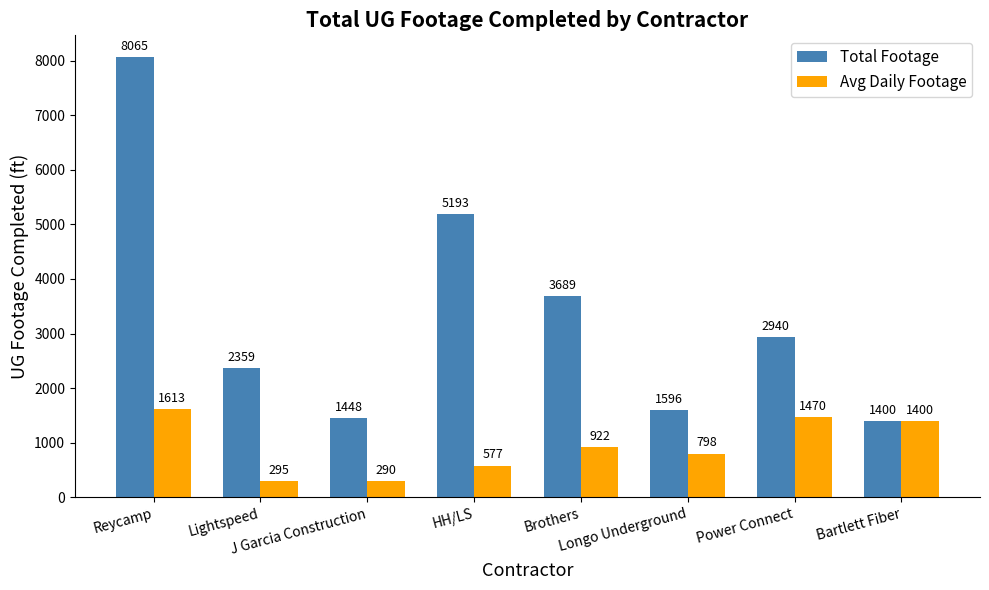

What is the label of the 1st bar from the right?

Bartlett Fiber